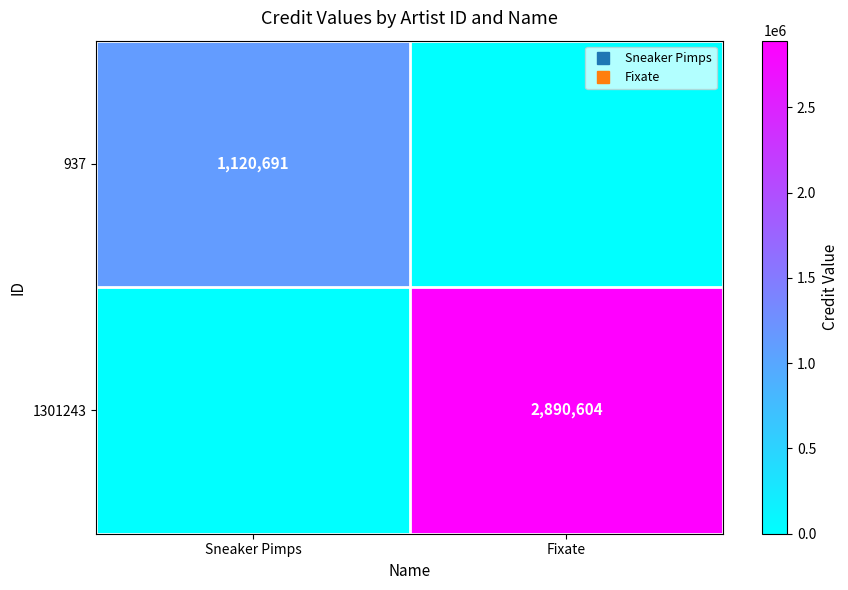

At which label does 1301243 reach its peak?

Fixate